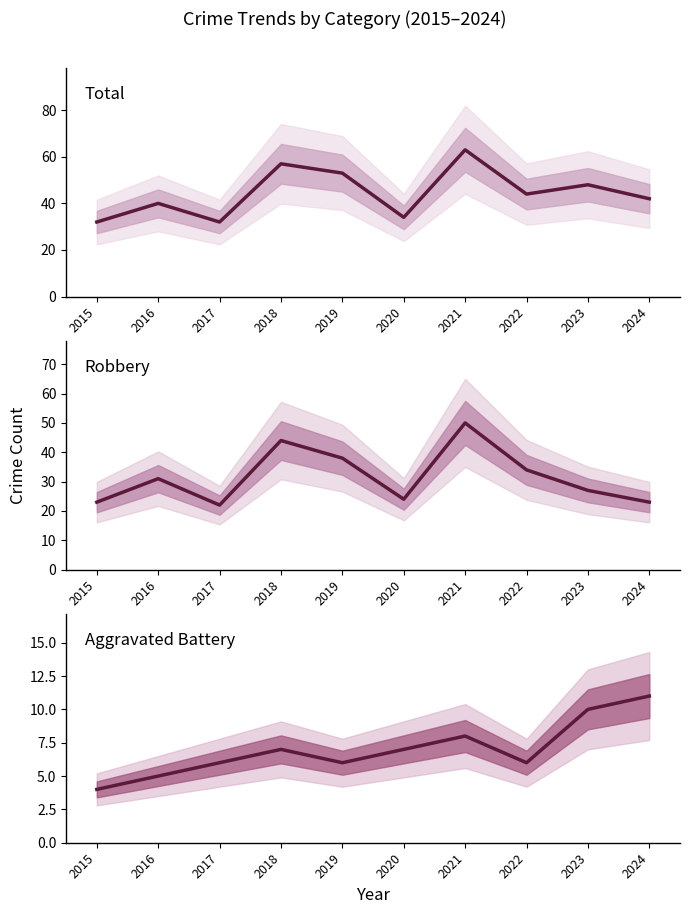

At which label does Robbery first exceed 31?

2018